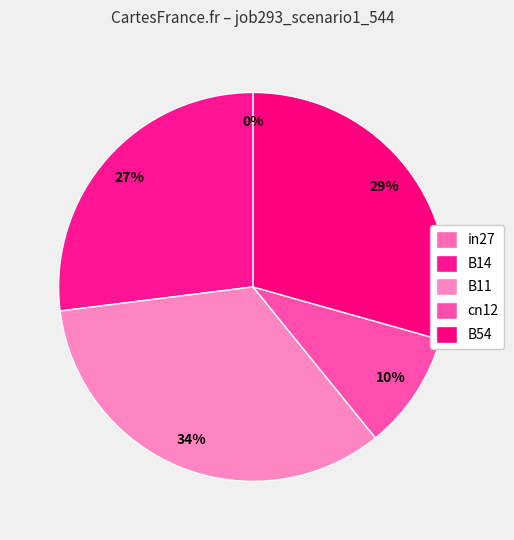

Is there any slice that represents more than half of the pie?

No